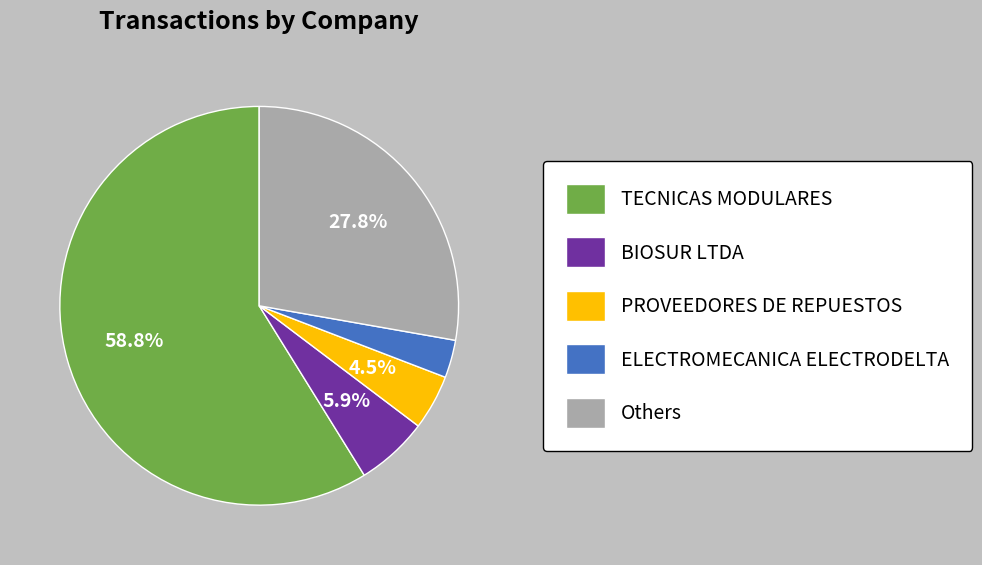

Count the number of slices in the pie.

5